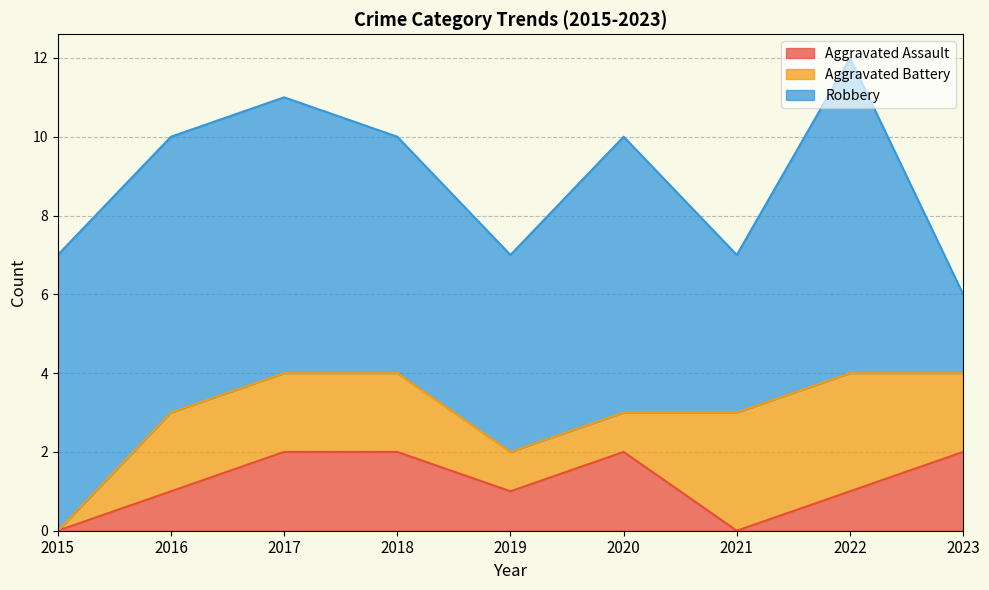

Does the chart display data point markers on the line(s)?

No